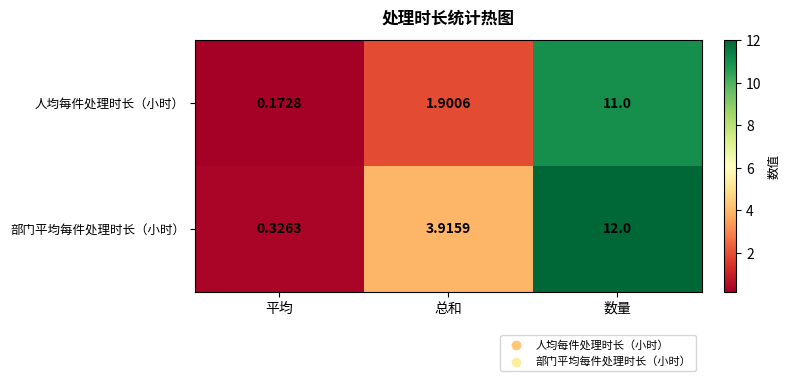

Which series changed the most between 总和 and 数量?

人均每件处理时长（小时）